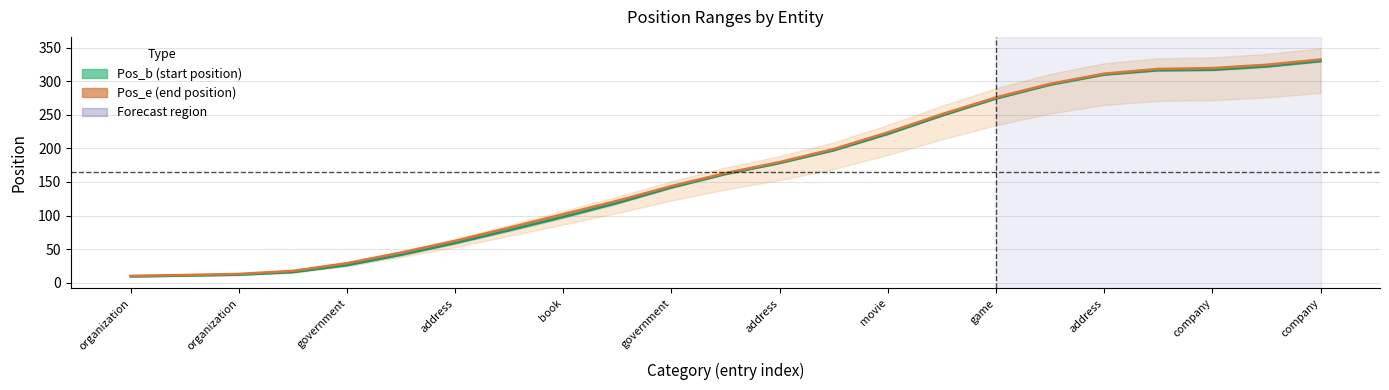

Rank the series by their average value, from lowest to highest.

Pos_b (start position), Pos_e (end position)